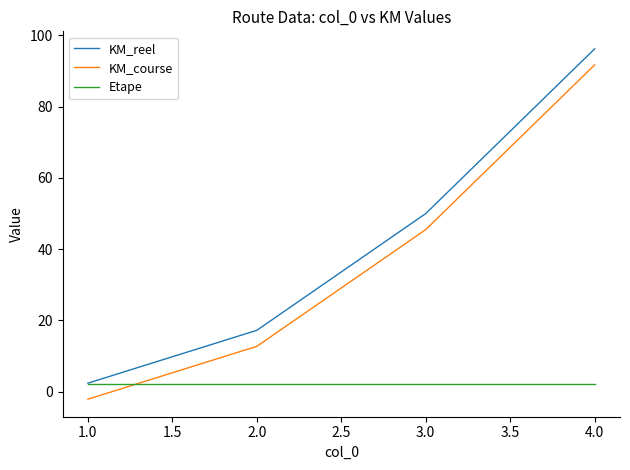

Rank the series at 2.0 from lowest to highest value.

Etape, KM_course, KM_reel